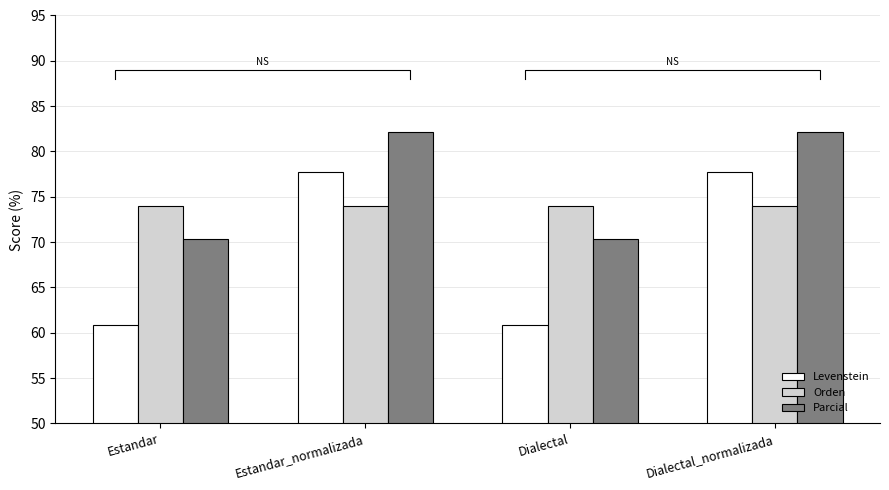

Which category has the highest value across all series?

Estandar_normalizada